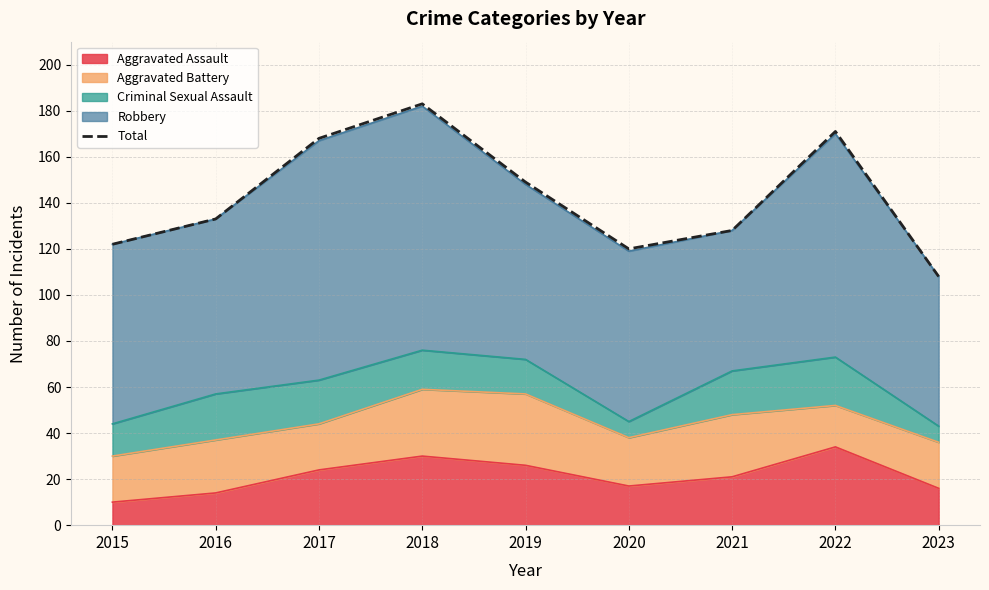

Which has a higher value, 2021 or 2016?

2016